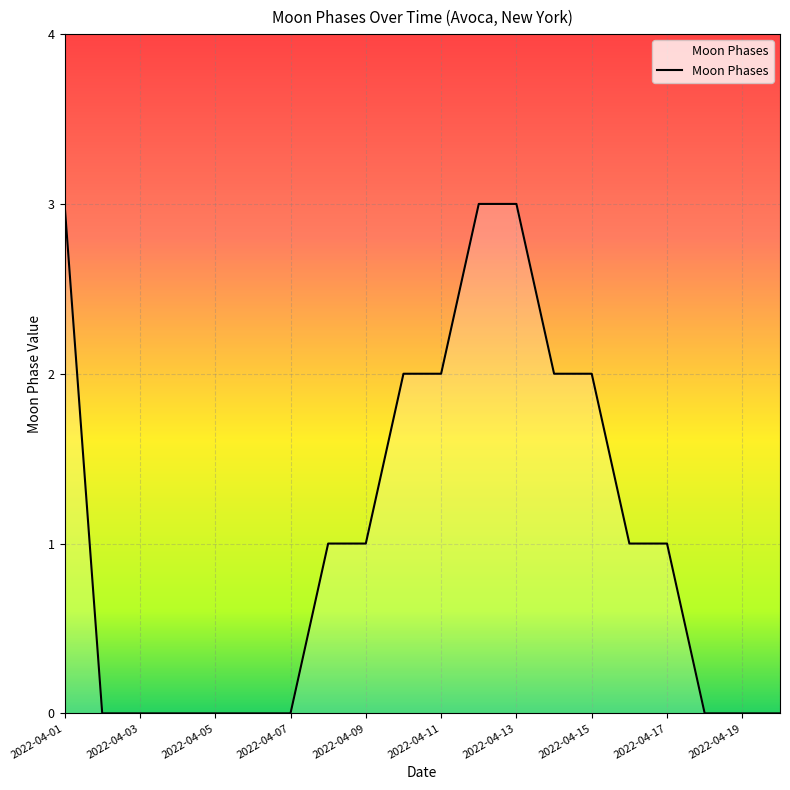

What is the maximum value shown in the chart?

3